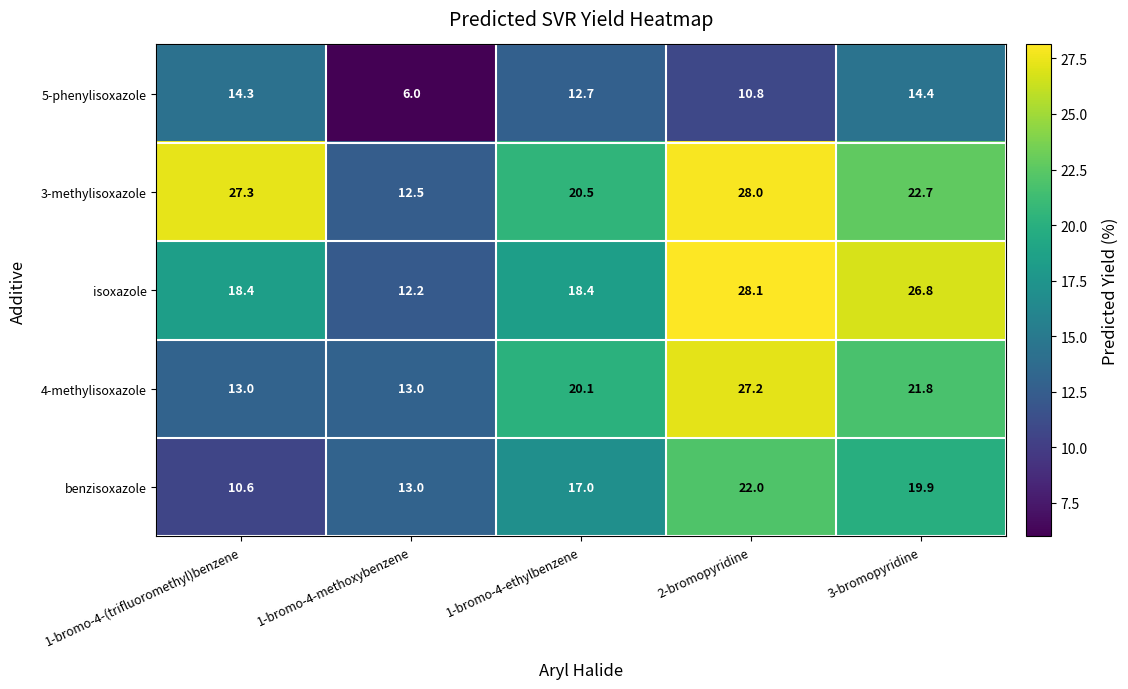

True or false: benzisoxazole has a value of 7.1 at 2-bromopyridine.

False